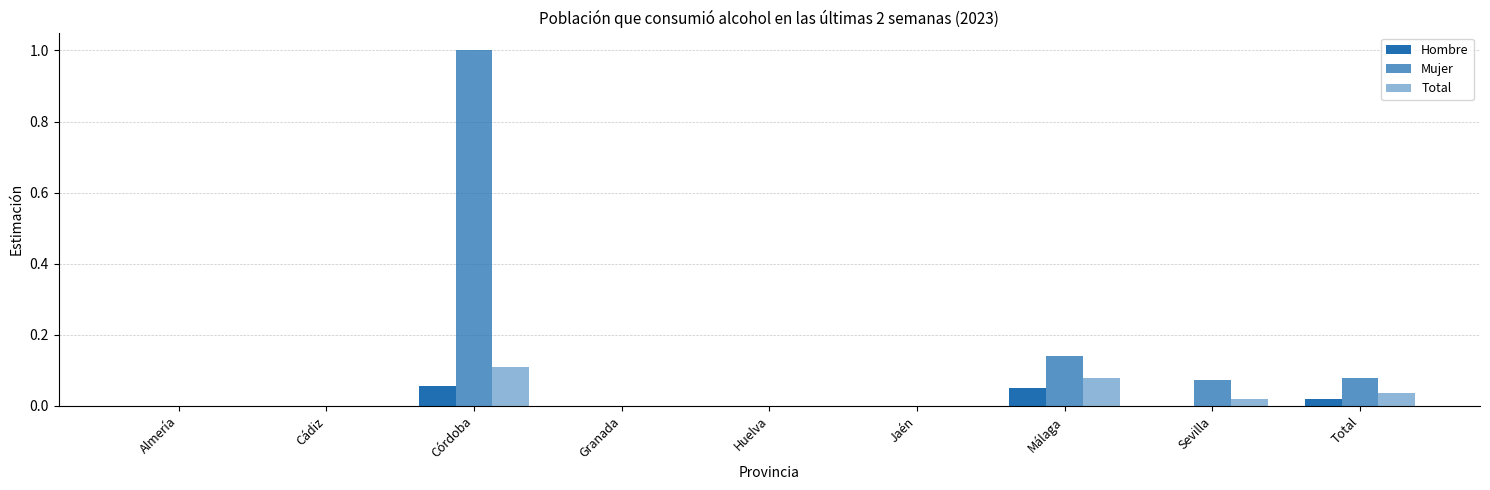

What is the label of the 7th bar from the right?

Córdoba